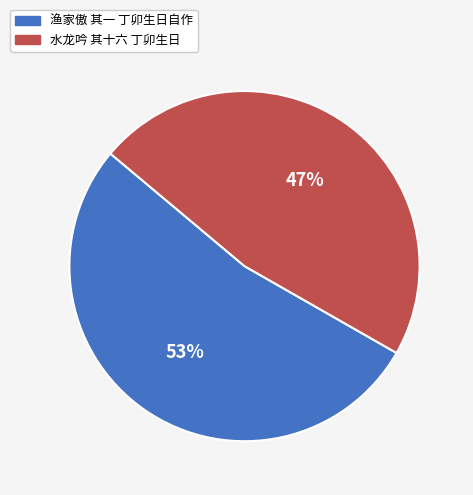

What percentage is the 渔家傲 其一 丁卯生日自作 slice, to the nearest percent?

53%